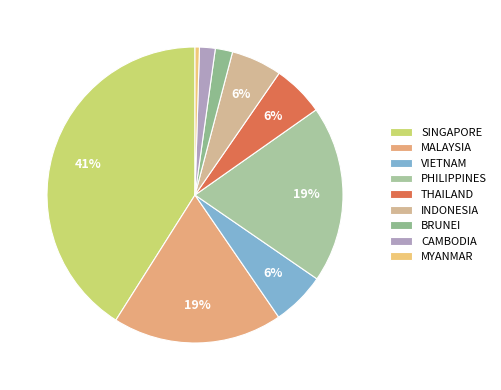

Does INDONESIA represent more than half of the total?

No